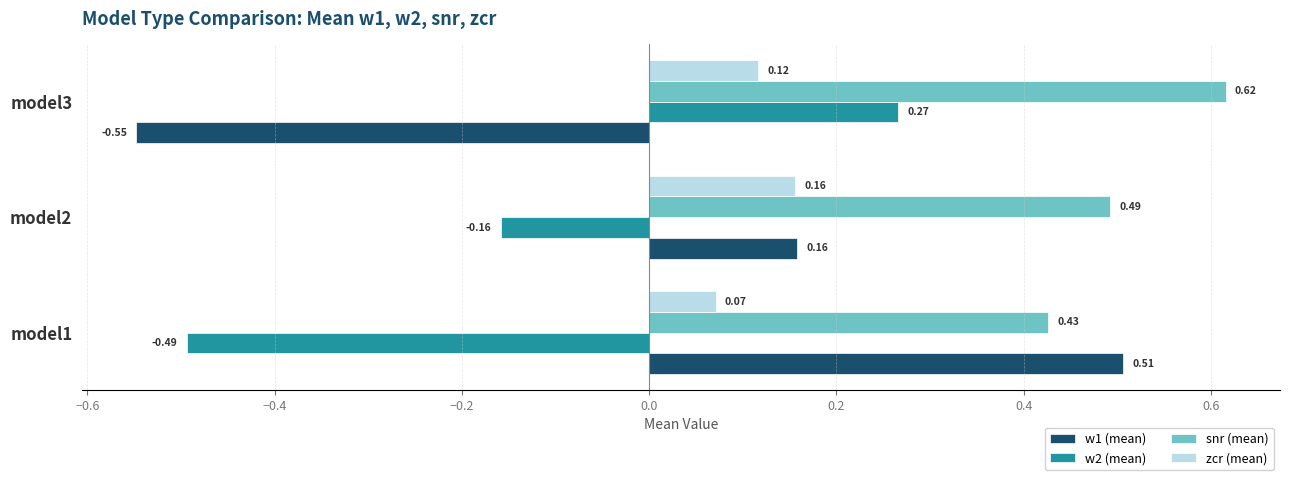

What are all the series names shown in the legend?

w1 (mean), w2 (mean), snr (mean), zcr (mean)